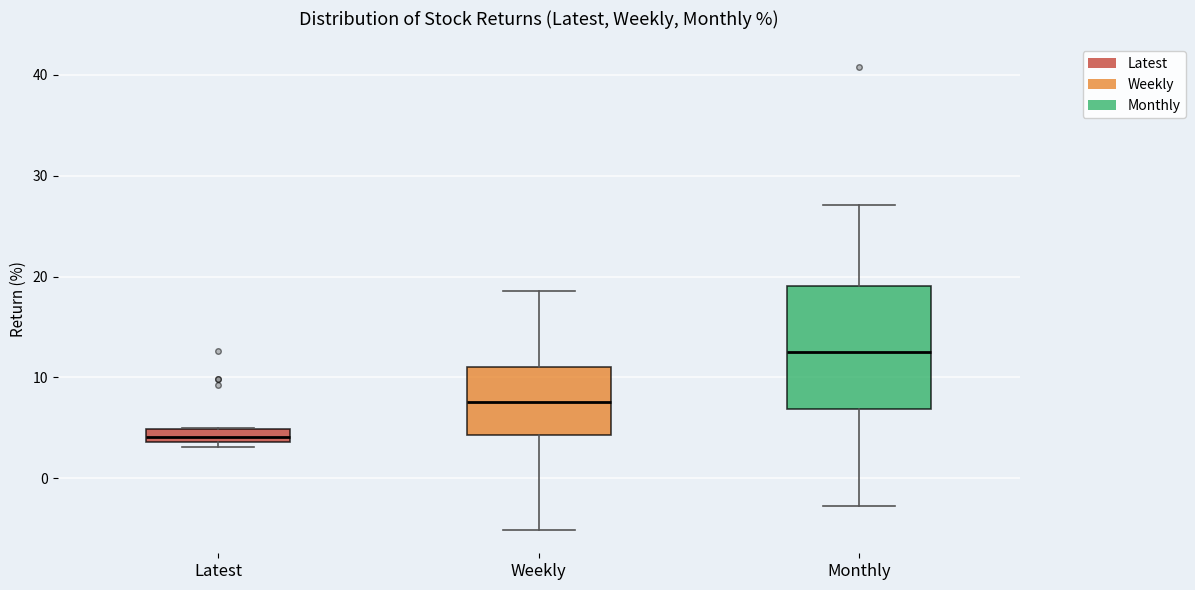

Which box's median line is the highest?

Monthly